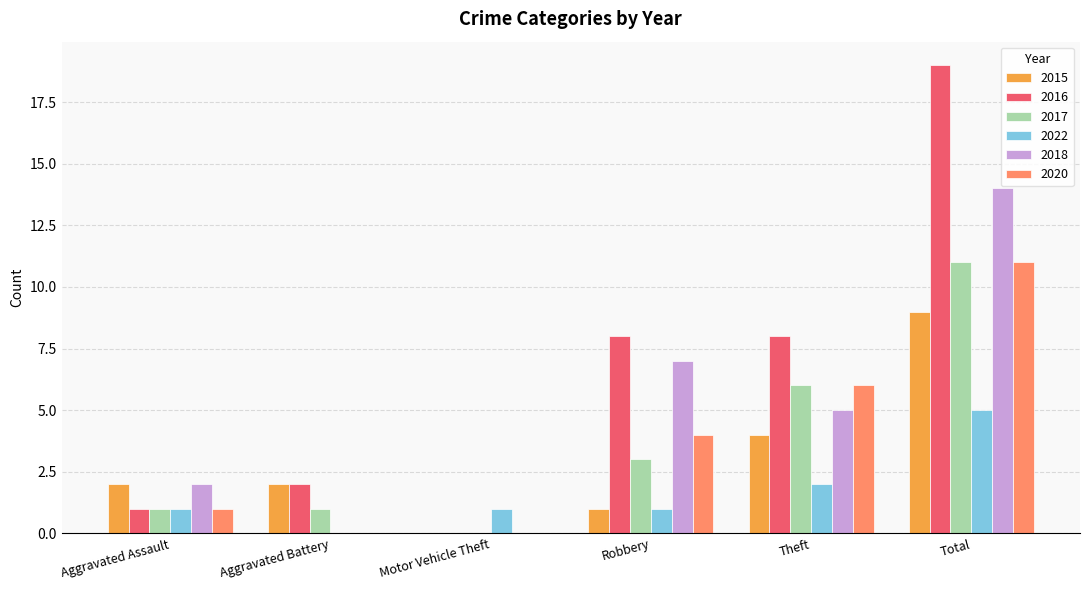

At which category is the sum across all series the highest?

Total